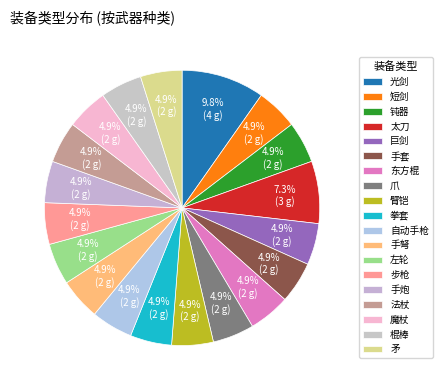

How many slices are in this pie chart?

19